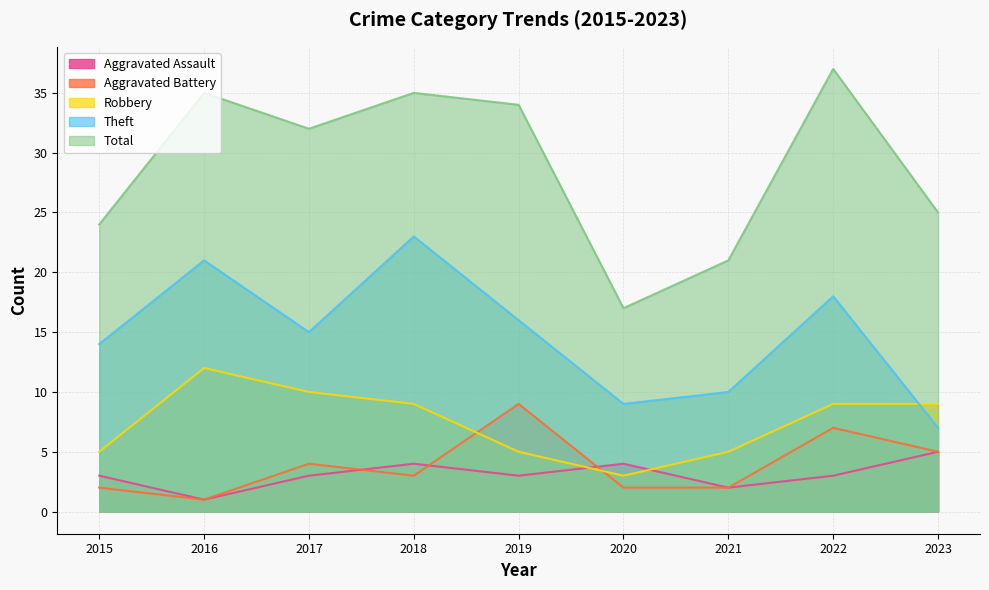

Rank the series at 2018 from highest to lowest value.

Total, Theft, Robbery, Aggravated Assault, Aggravated Battery